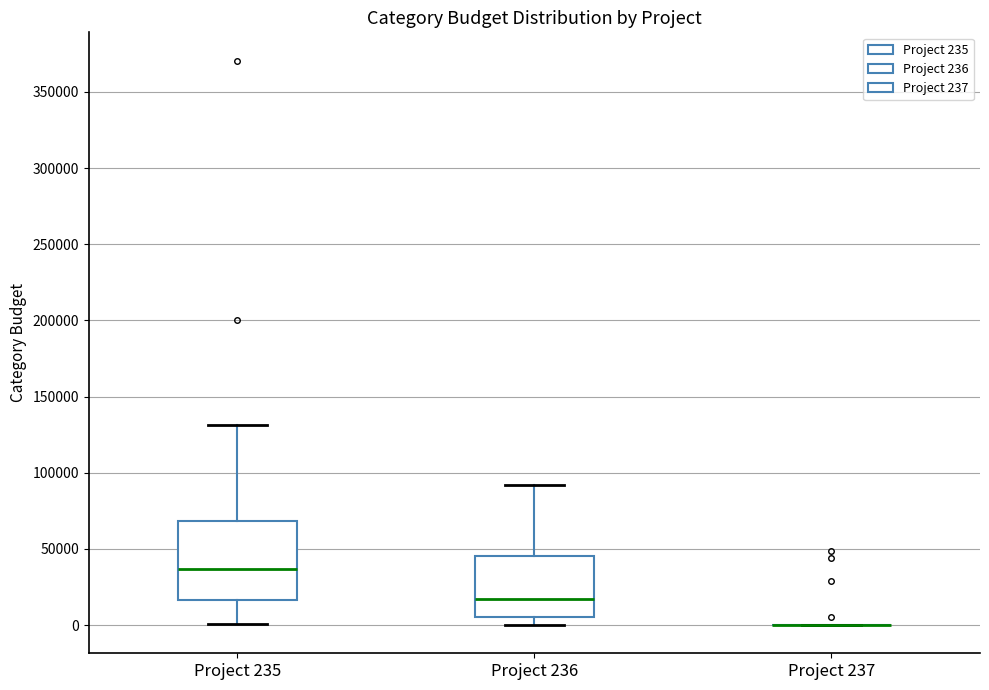

Reading left to right, transcribe this box plot: for each box, give where its median line is, the range the box spans, and where its two whiskers end, as read against the y-axis. The values are not printed on the chart, so give them approximately, as read against the axis.

Project 235: median 35000, box 15000 to 70000, whiskers 0 to 130000
Project 236: median 15000, box 5000 to 45000, whiskers 0 to 90000
Project 237: box collapsed to a line at 0, whiskers 0 to 0